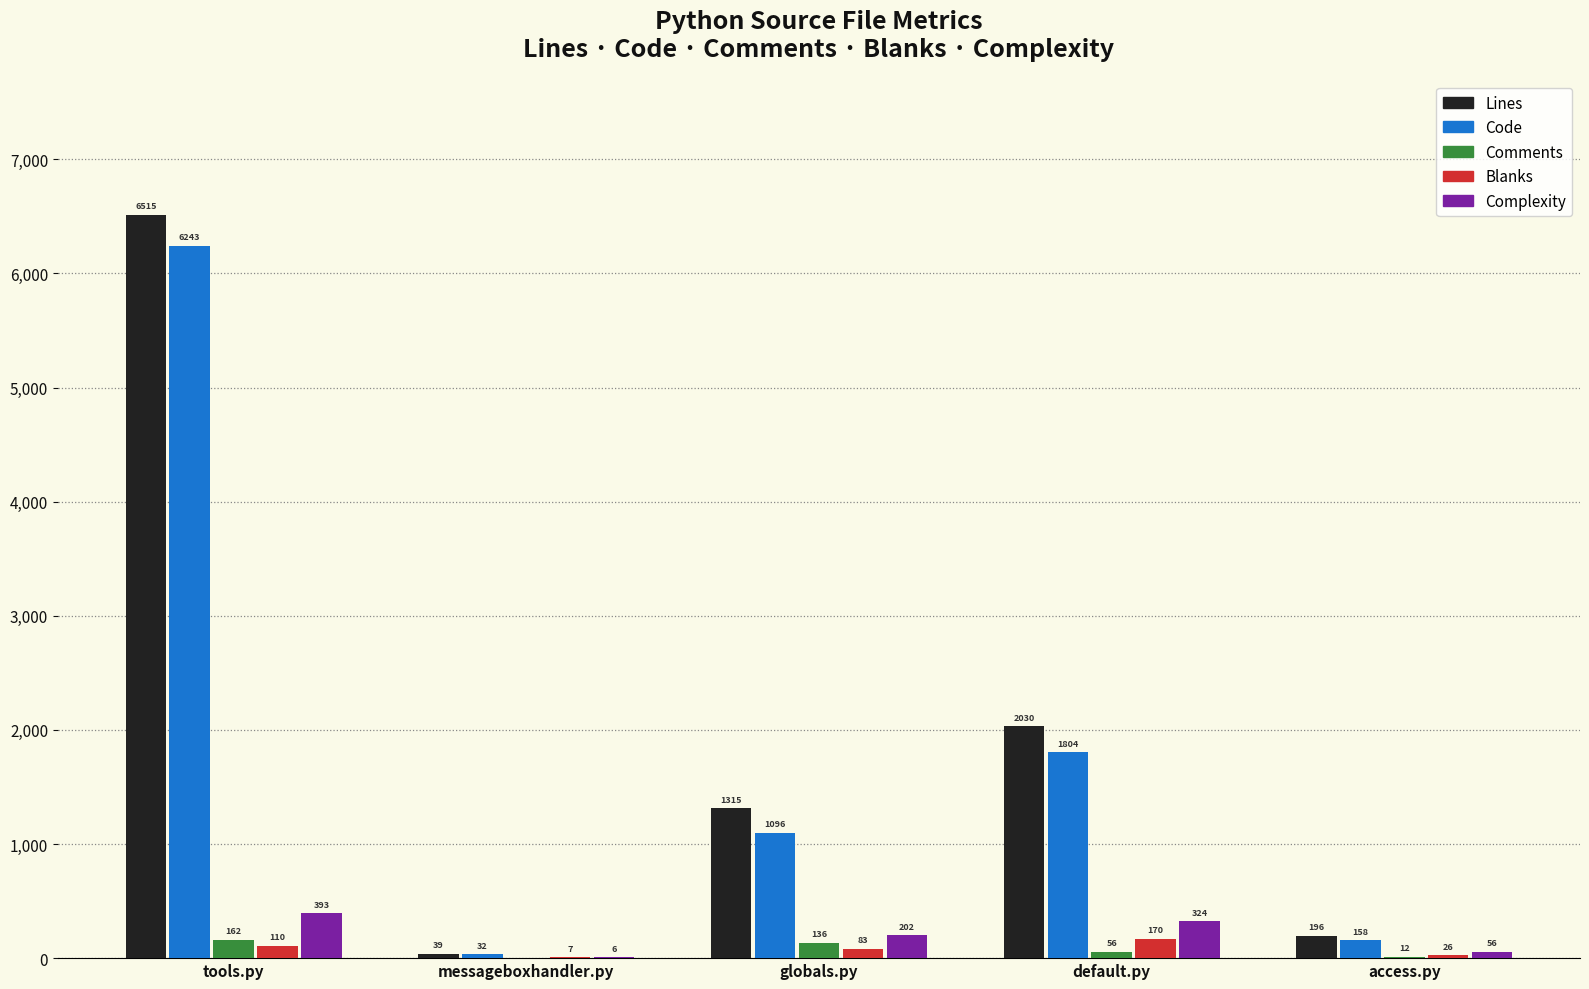

What are all the series names shown in the legend?

Lines, Code, Comments, Blanks, Complexity